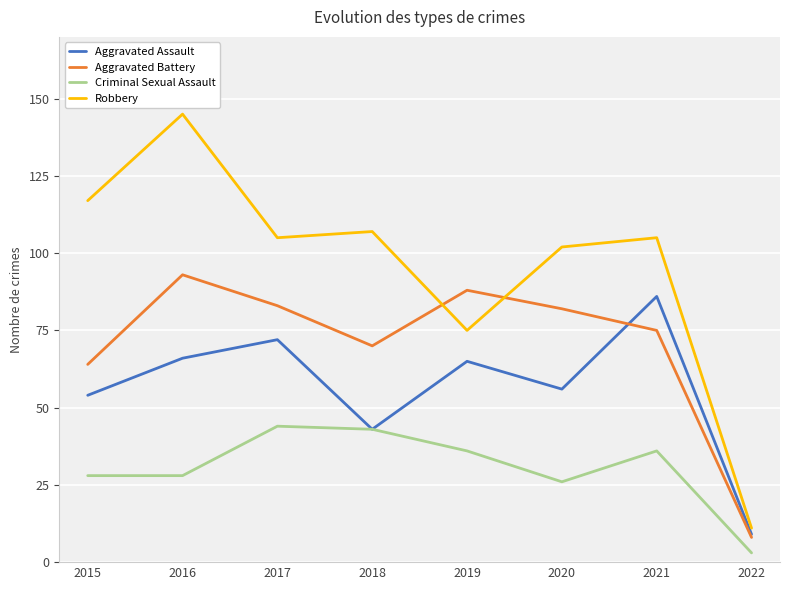

What is the difference between the maximum and minimum values in the Criminal Sexual Assault series?

41